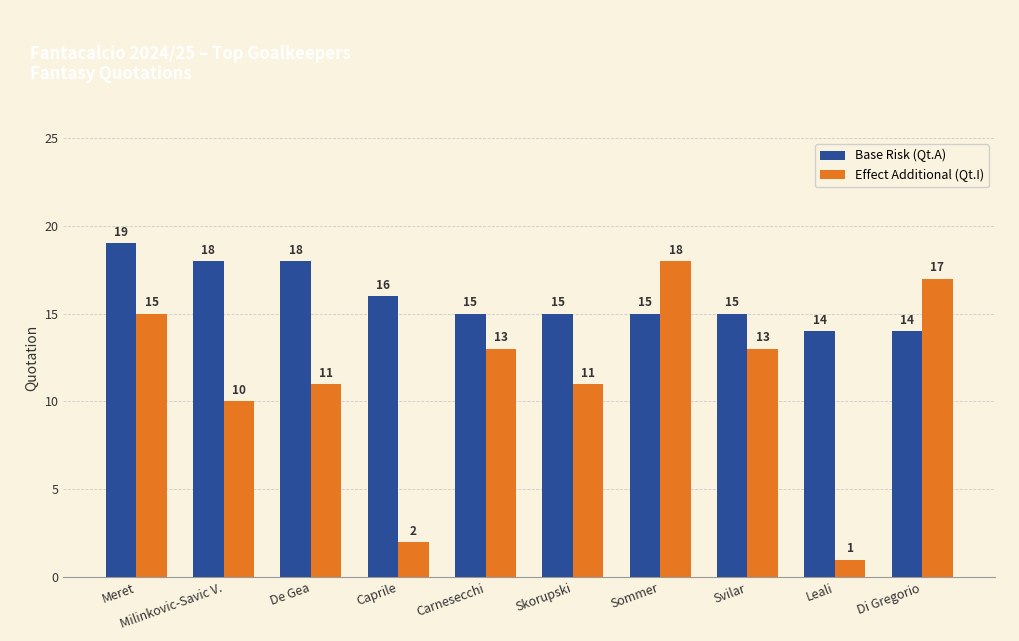

Between Meret and Carnesecchi, which series saw the biggest shift?

Base Risk (Qt.A)